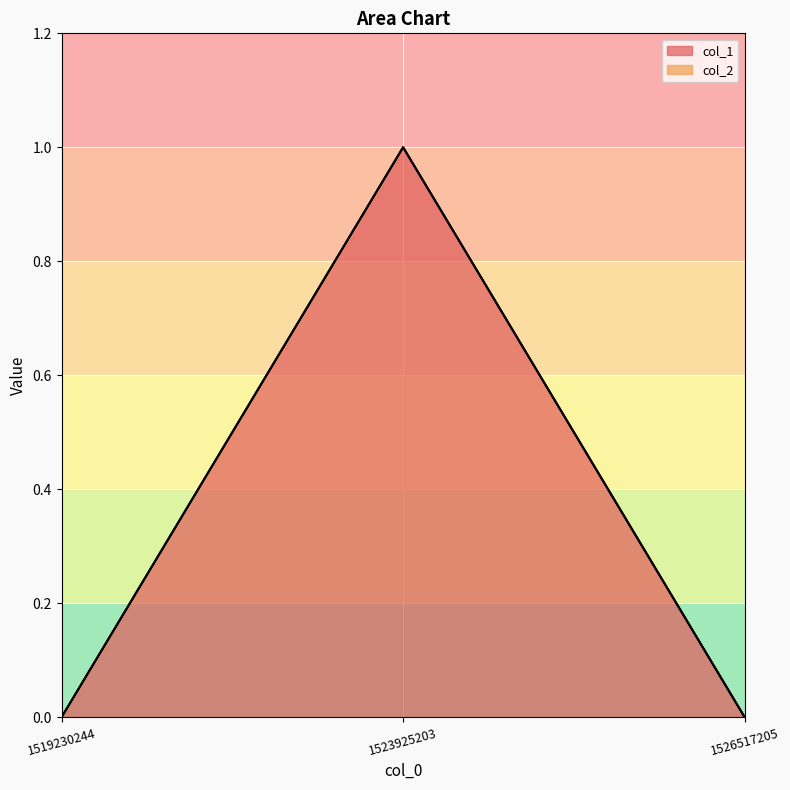

How many lines are shown in the chart?

2